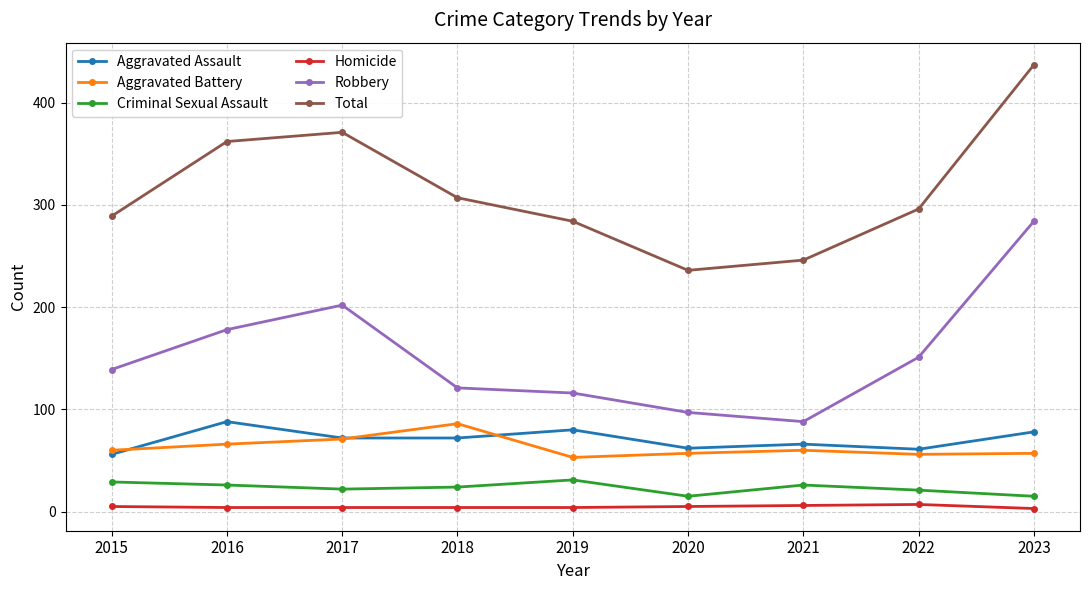

What is the approximate value of Robbery at 2019, to the nearest 10?

120